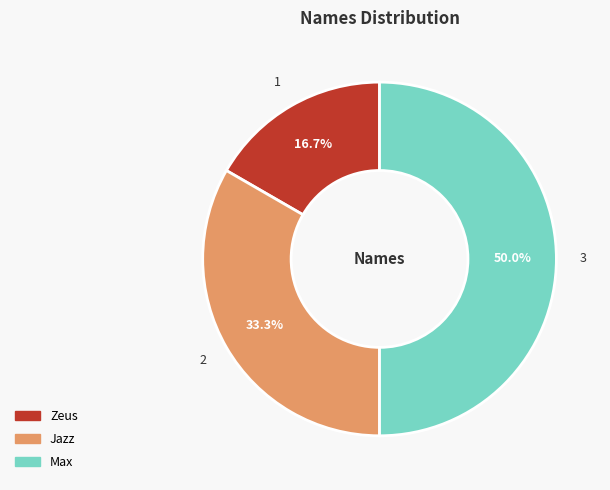

Which has a higher value, Max or Zeus?

Max